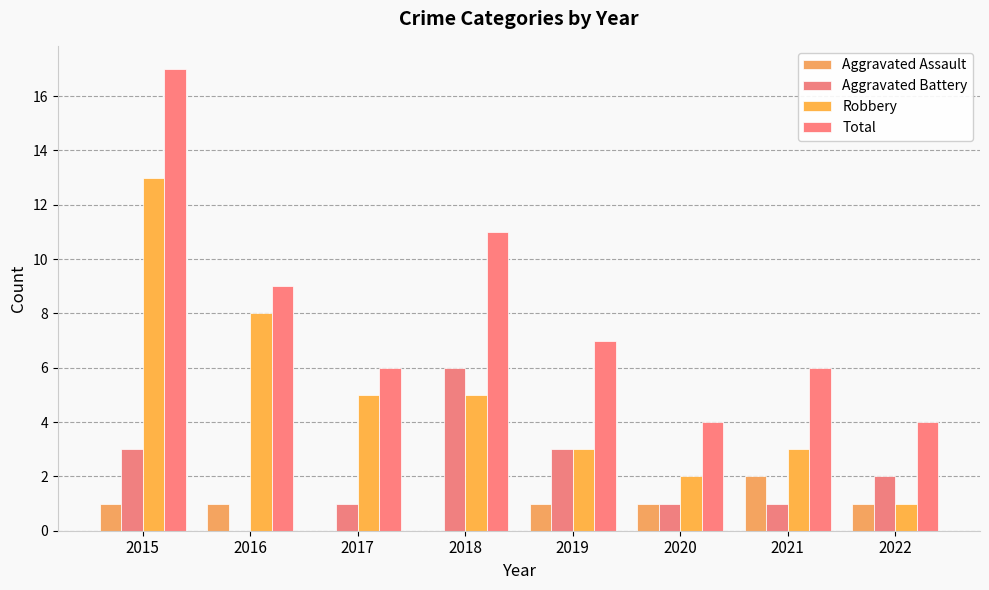

Between 2019 and 2021, which series saw the biggest shift?

Aggravated Battery